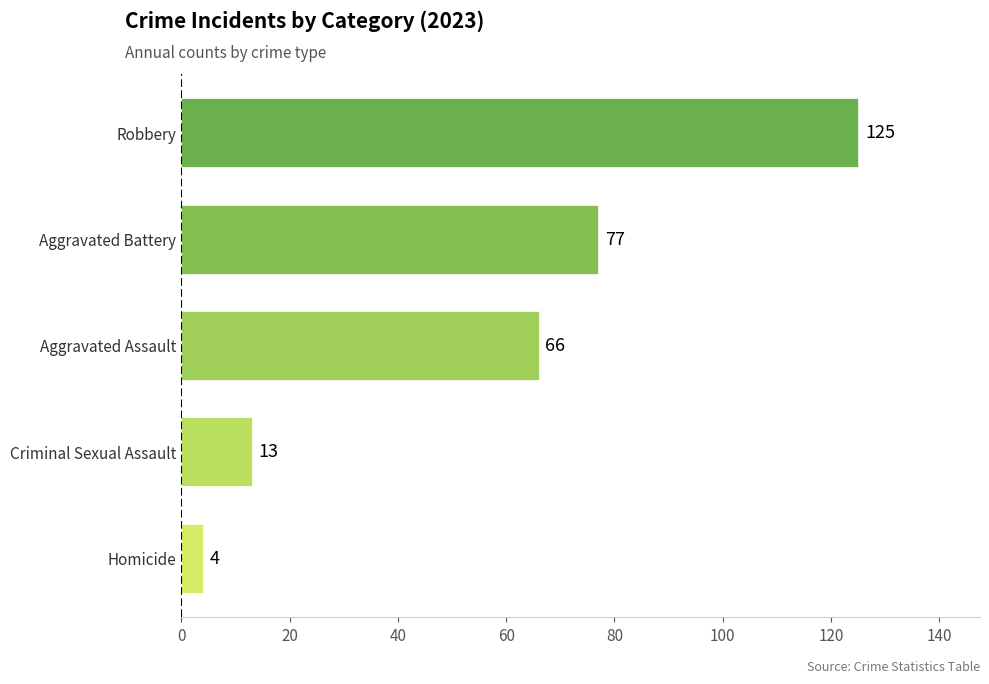

What is the change in value from Criminal Sexual Assault to Aggravated Battery?

+64